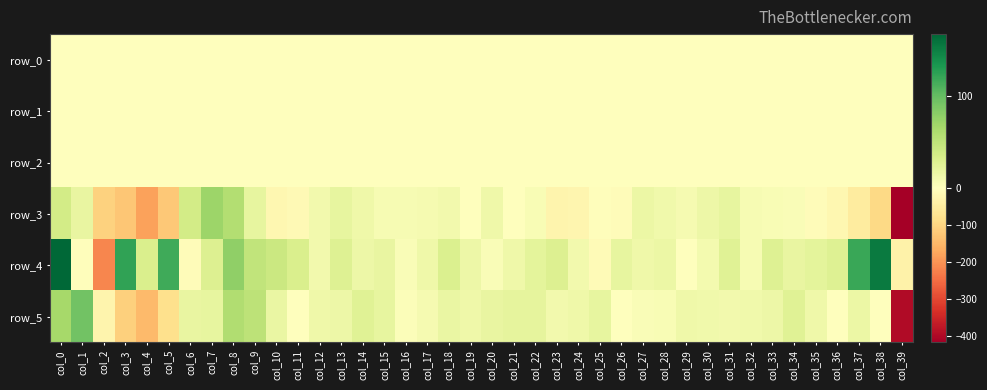

Between col_12 and col_16, which series saw the biggest shift?

row_5